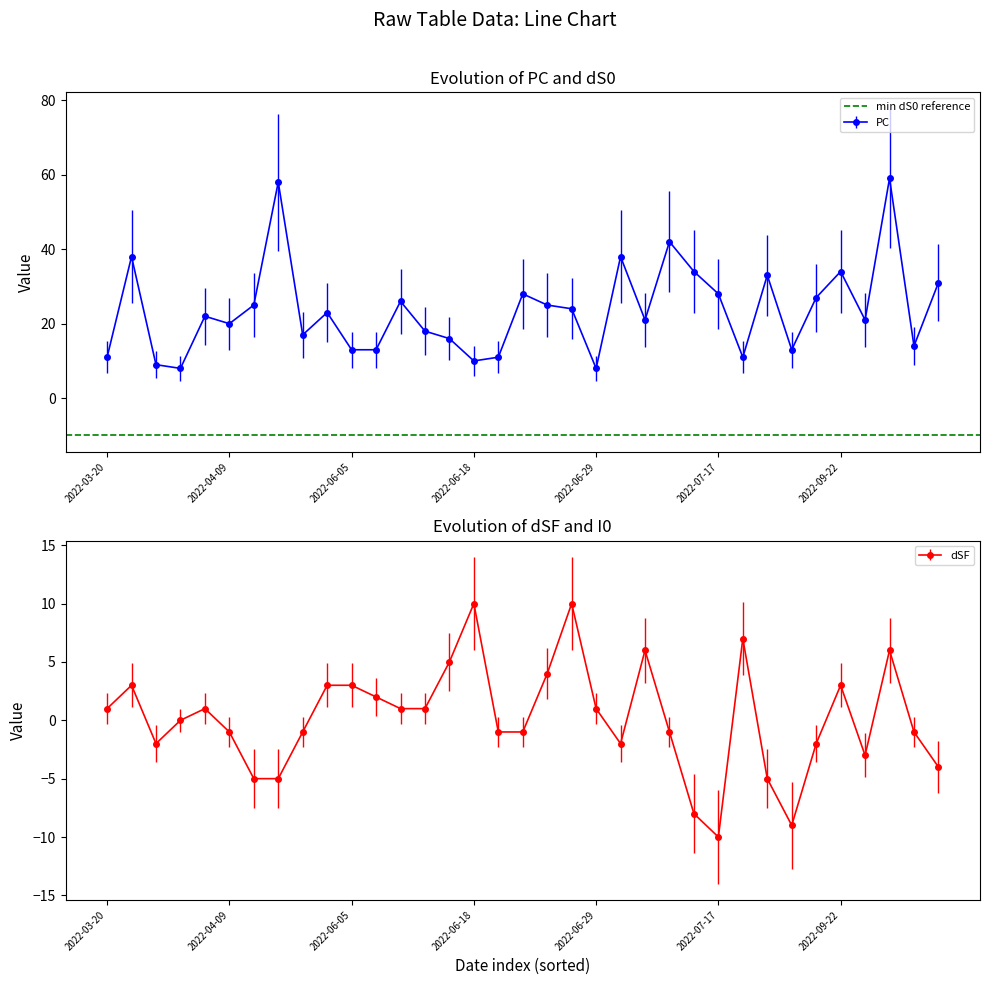

Which series has the largest range (max minus min)?

PC